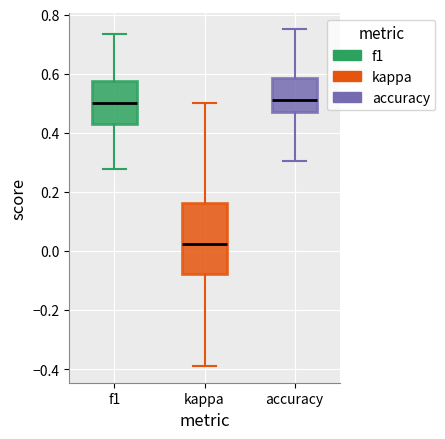

Reading left to right, read every box against the y-axis: the position of its median line, the range the box covers, and the ends of its whiskers. The values are not printed on the chart, so give them approximately, as read against the axis.

f1: median 0.50, box 0.42 to 0.58, whiskers 0.28 to 0.74
kappa: median 0.02, box -0.08 to 0.16, whiskers -0.38 to 0.50
accuracy: median 0.52, box 0.48 to 0.58, whiskers 0.30 to 0.76